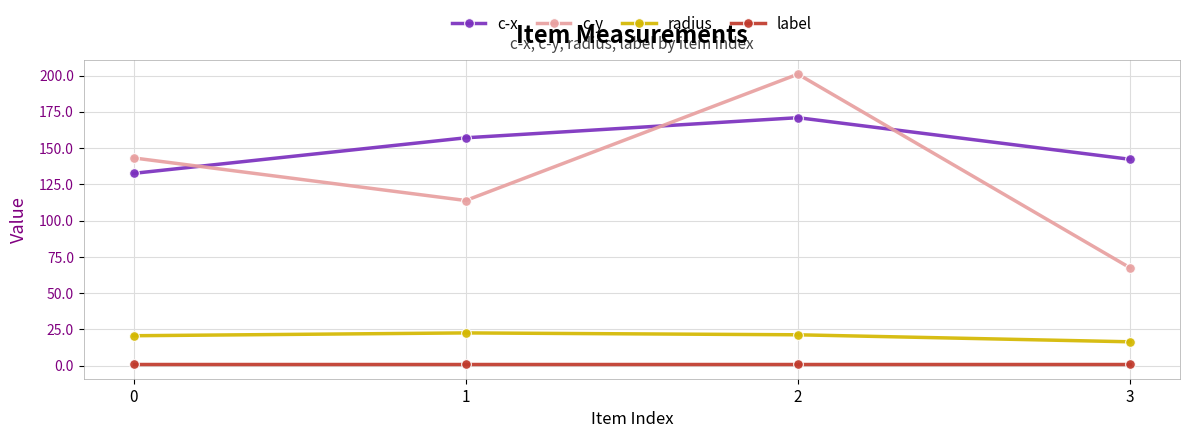

The c-y series shows 92.0 at 3. True or false?

False